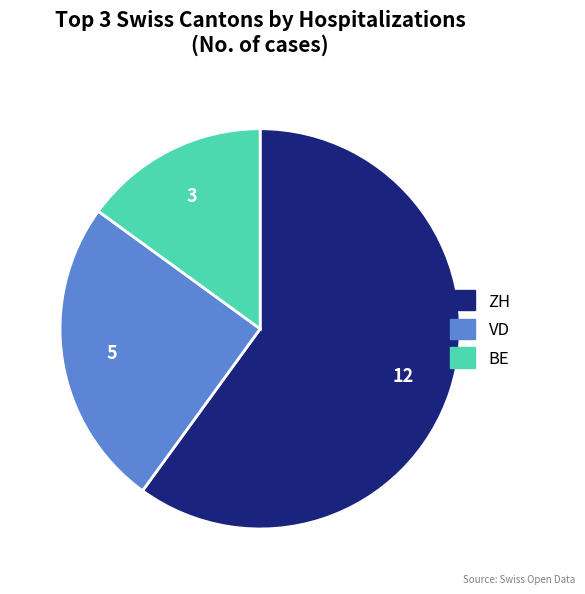

Is it true that BE is 4% of the pie?

False